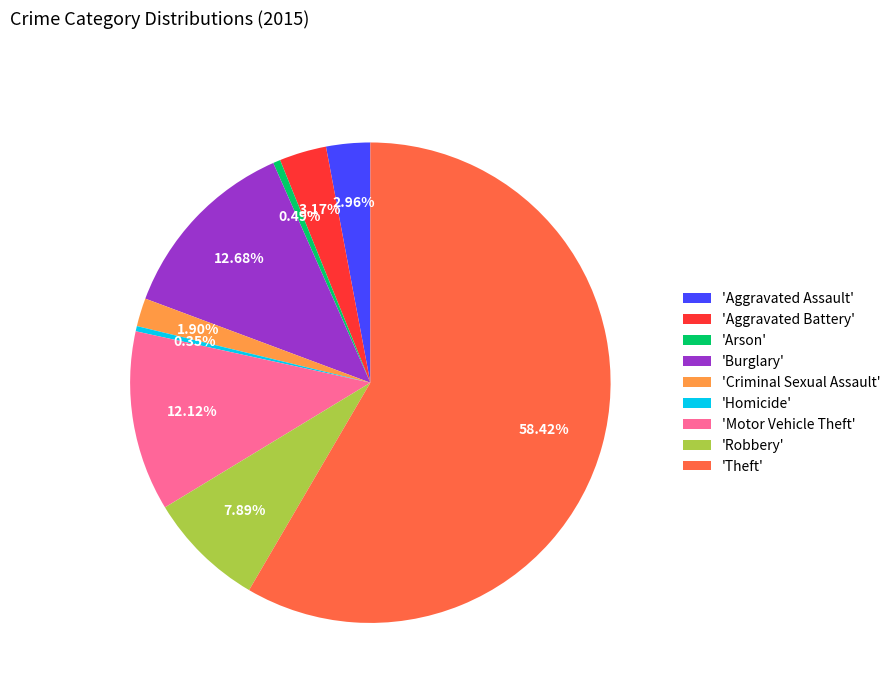

Approximately how many times larger is the value at 'Criminal Sexual Assault' compared to 'Aggravated Assault'?

0.6